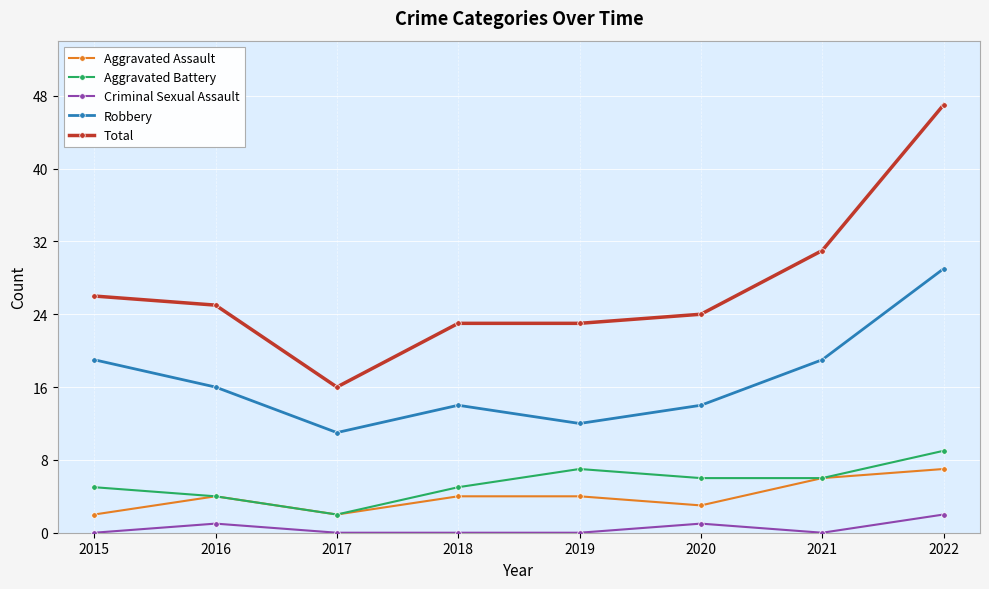

How many lines are shown in the chart?

5